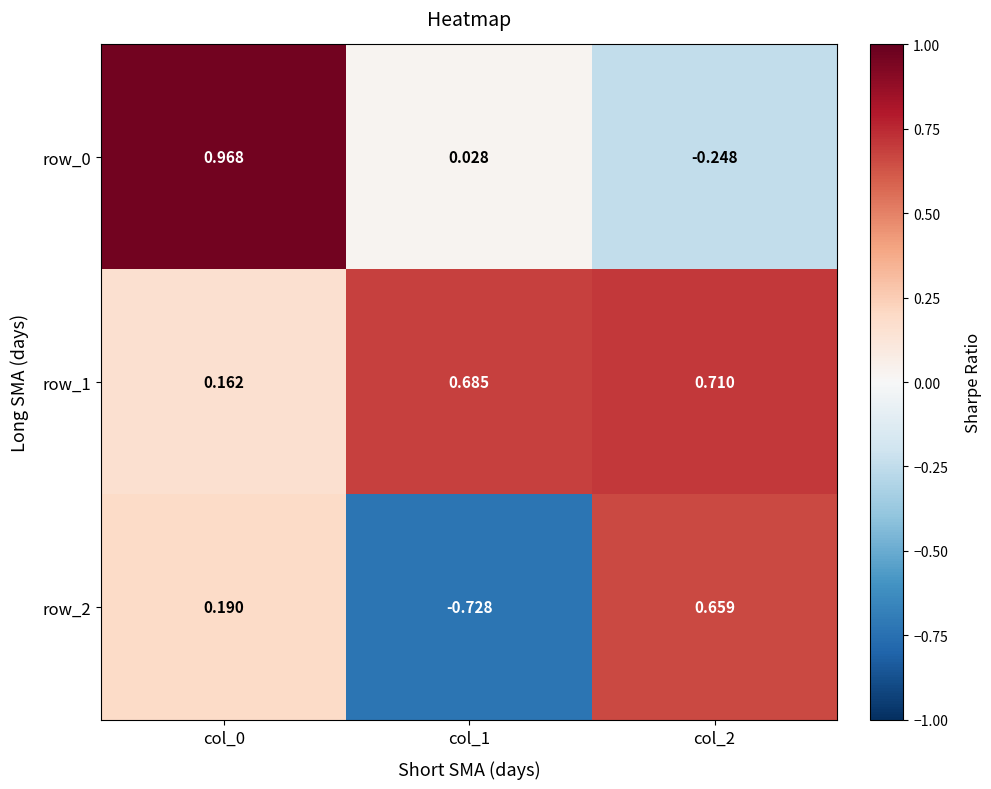

Is the value of row_0 at col_2 greater than the value of row_2 at col_0?

No